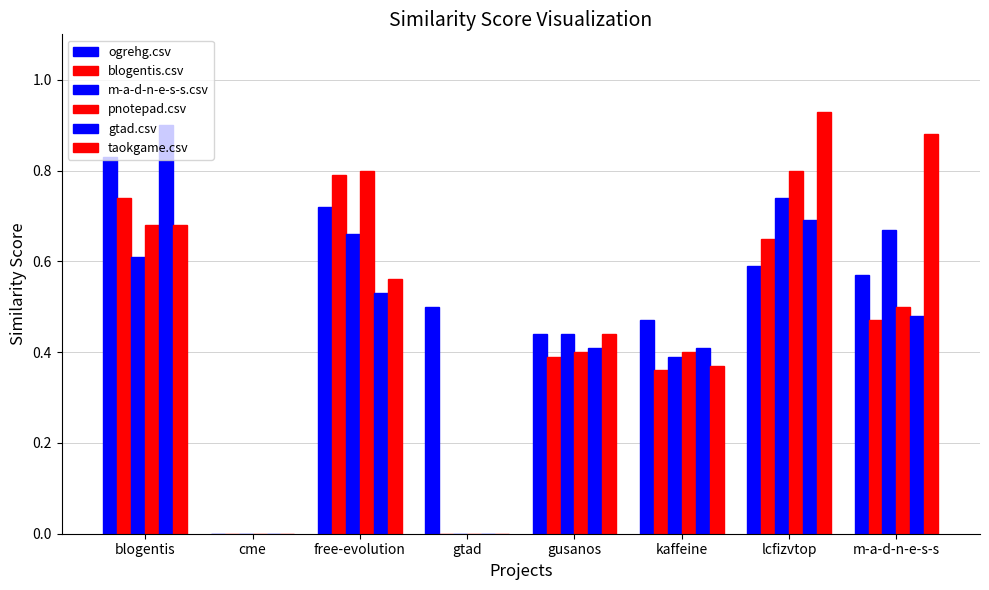

How many categories are shown in the chart?

8